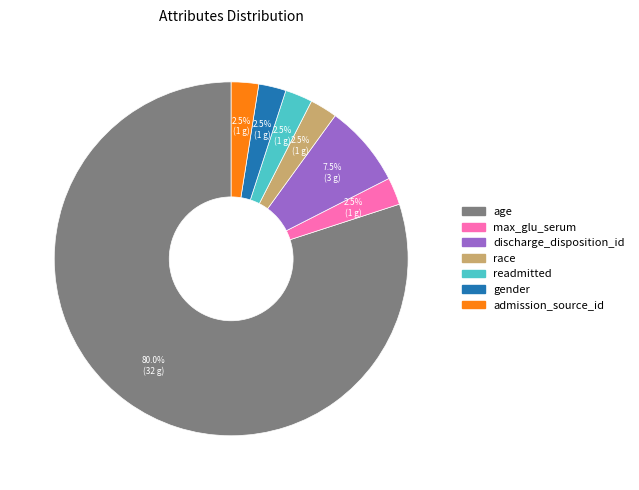

True or false: discharge_disposition_id accounts for 25% of the total.

False